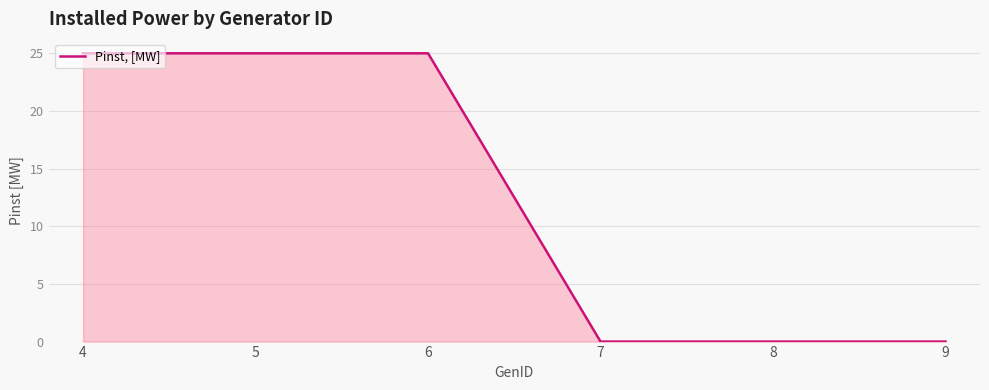

What is the difference between the second highest and minimum values?

25